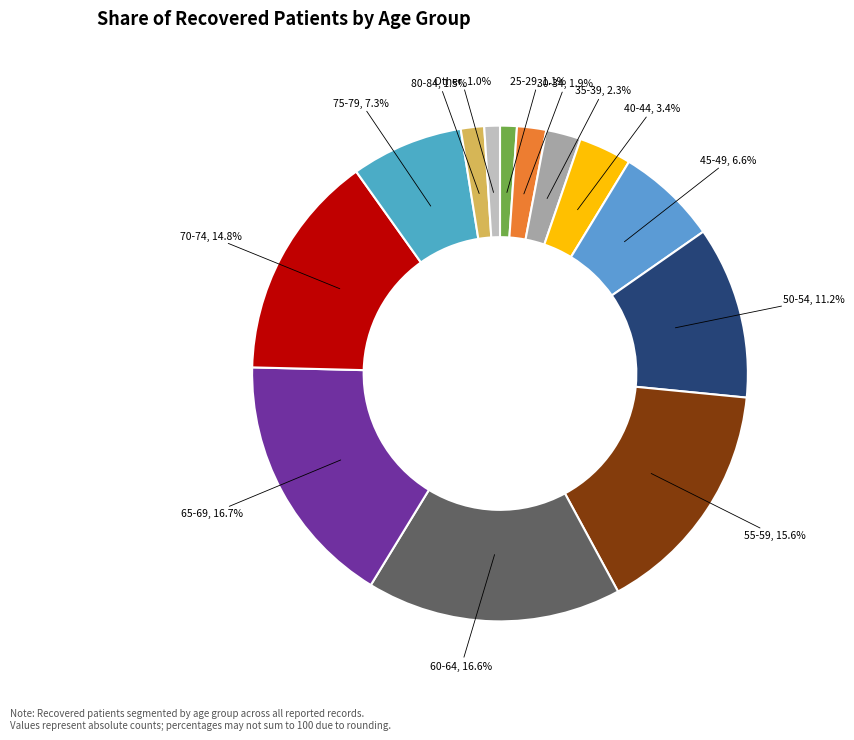

To the nearest percent, what percentage of the pie is 70-74?

15%